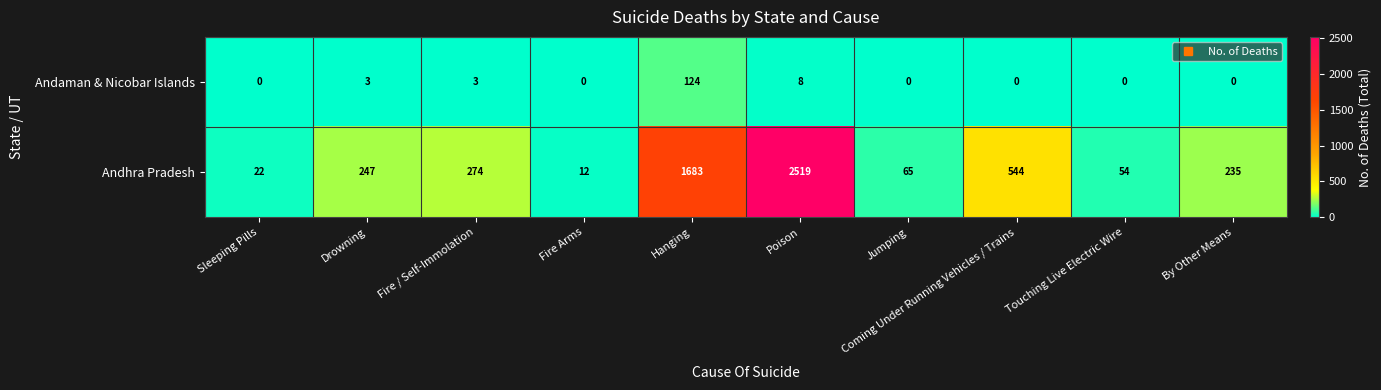

Read the Andhra Pradesh value at Coming Under Running Vehicles / Trains, to the nearest 50.

550